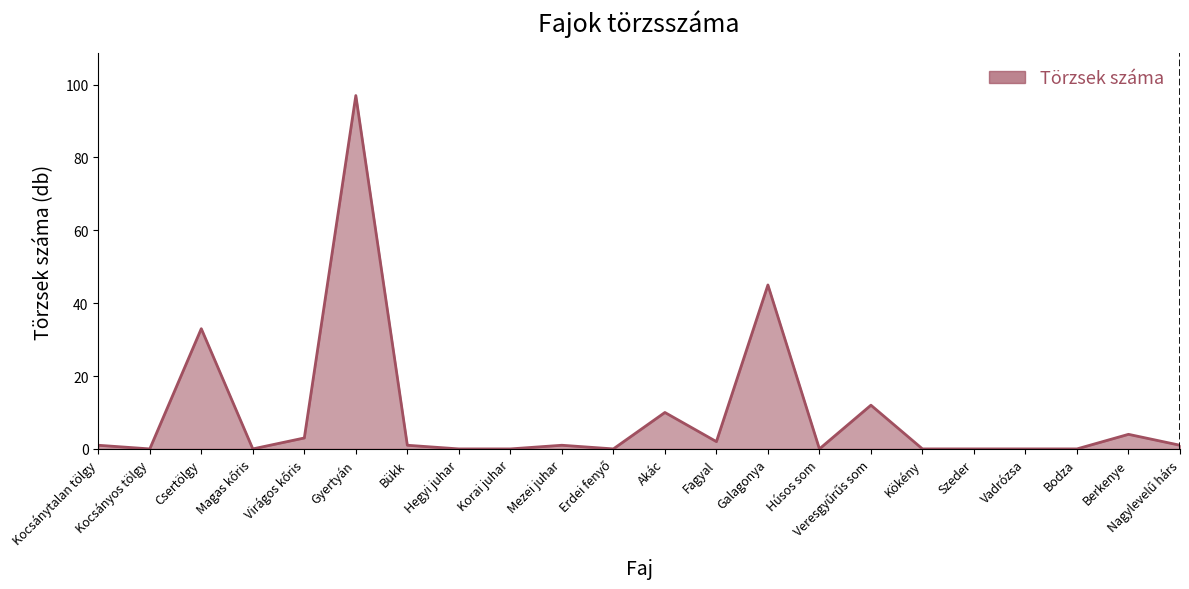

Which has a higher value, Csertölgy or Bodza?

Csertölgy